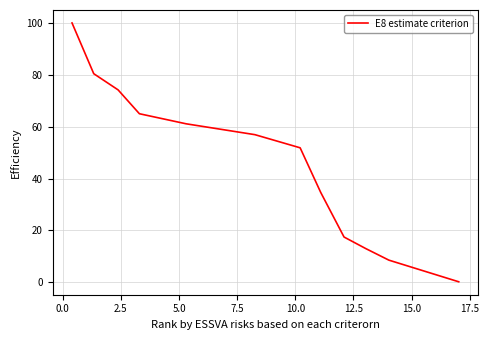

What is the difference between the maximum and minimum values?

100.0